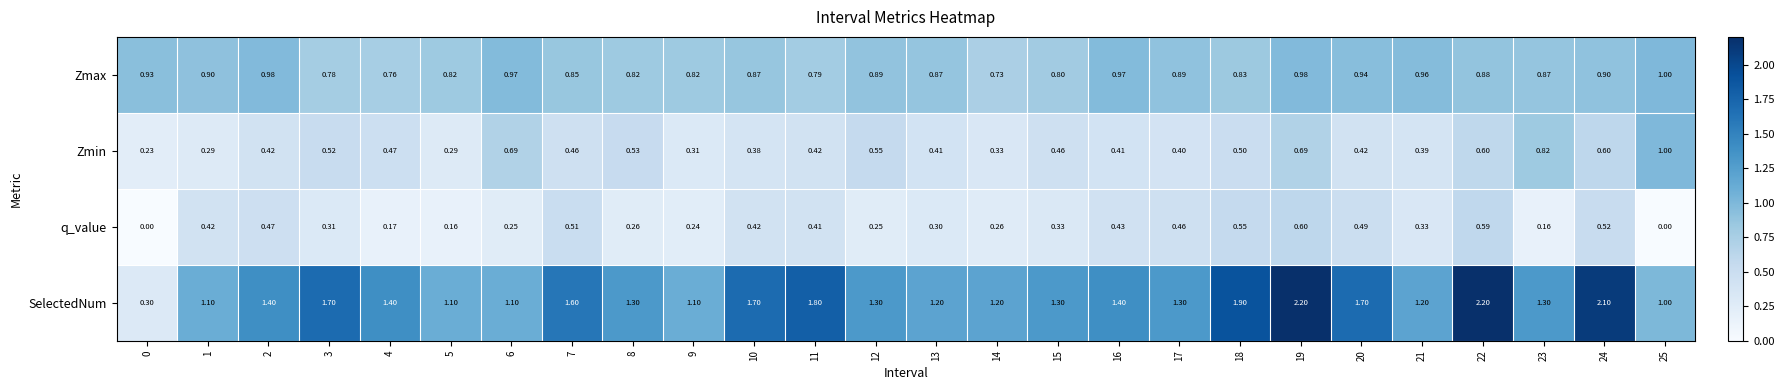

At 3, list the series in order from smallest to largest.

q_value, Zmin, Zmax, SelectedNum